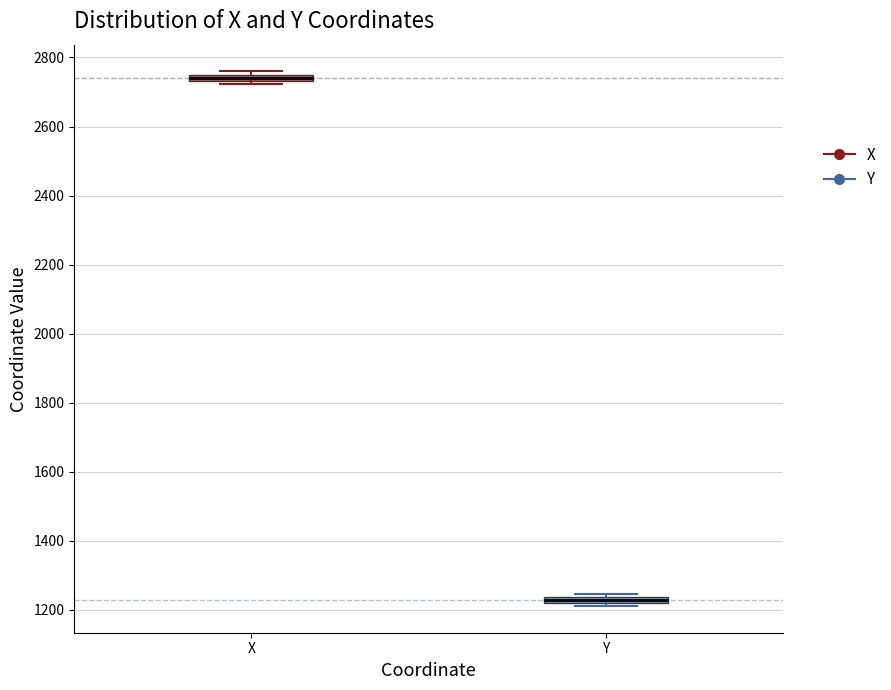

Where is the upper edge of the box for Y on the y-axis? The values are not printed on the chart, so give them approximately, as read against the axis.

1240